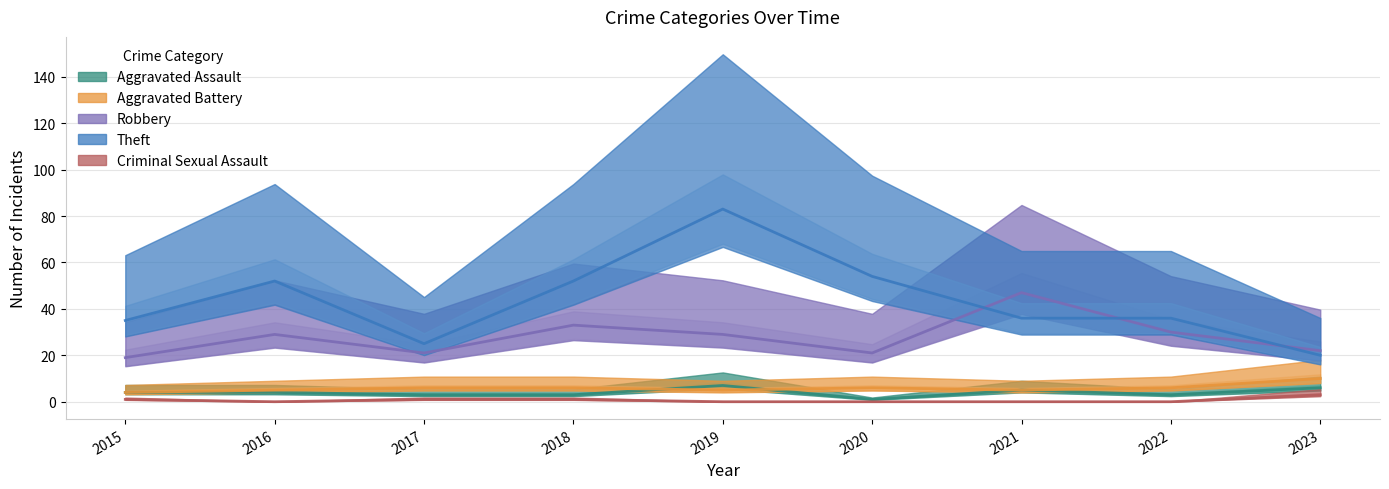

True or false: Aggravated Assault and Theft cross at least once.

False